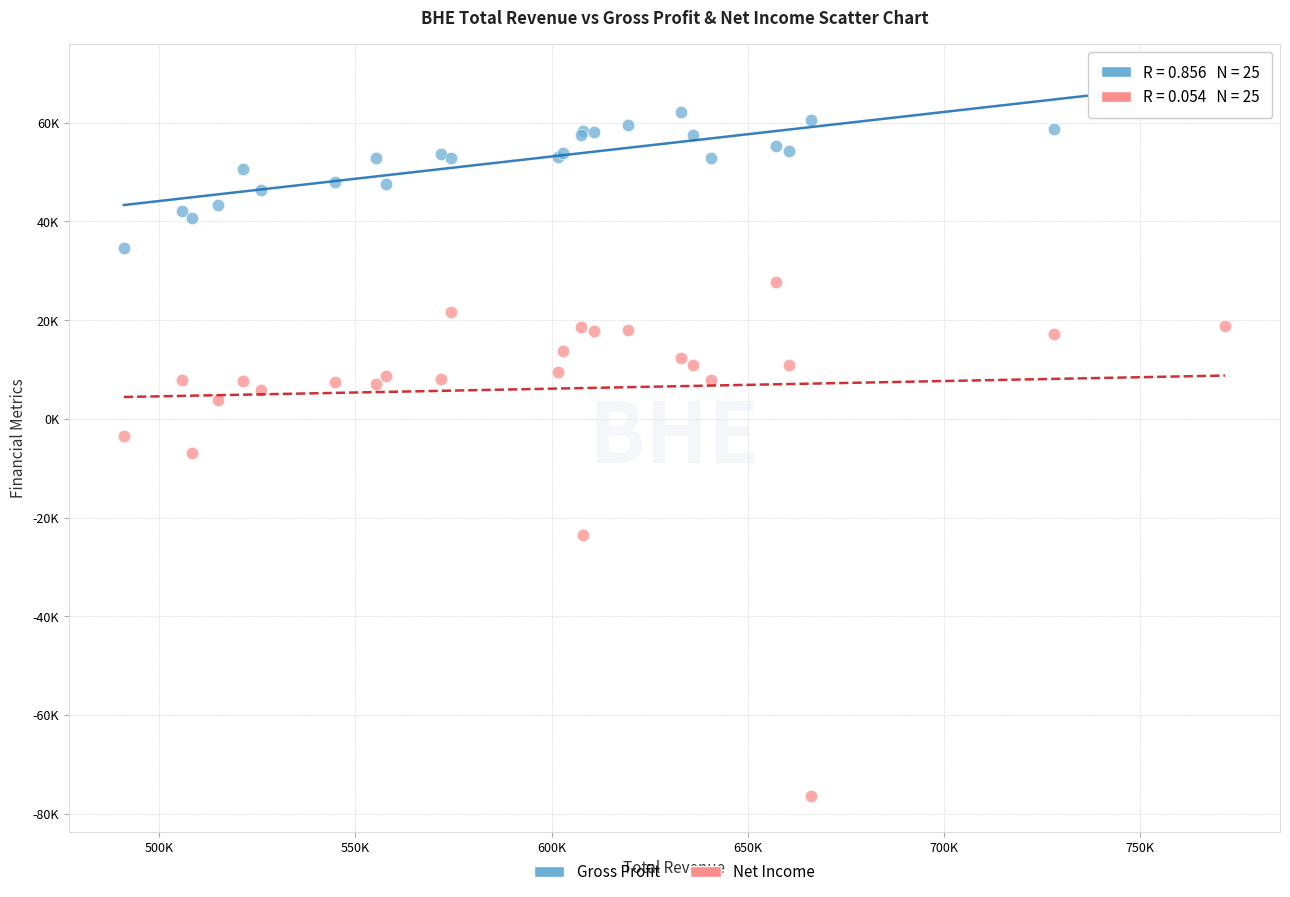

Which series reaches the maximum Y coordinate?

Gross Profit